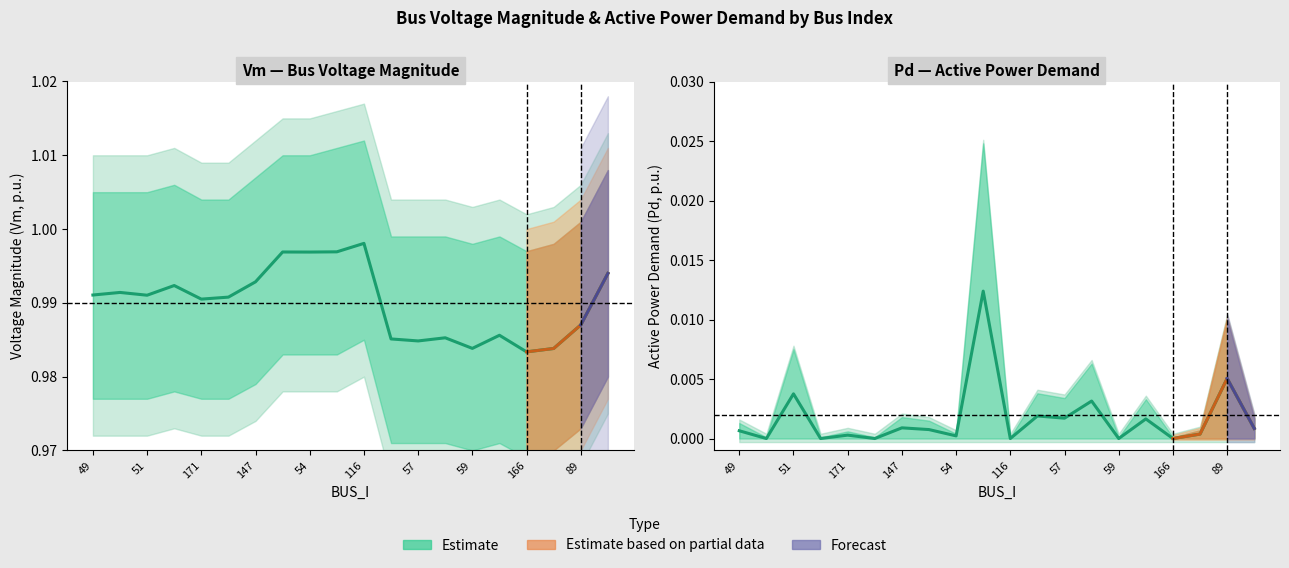

Which series changed the most between 147 and 54?

Vm